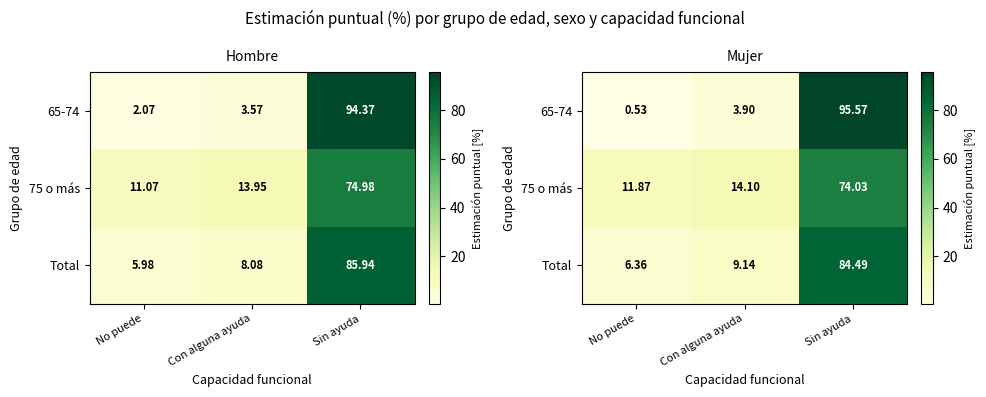

What is the average value of the 65-74 series?

33.3